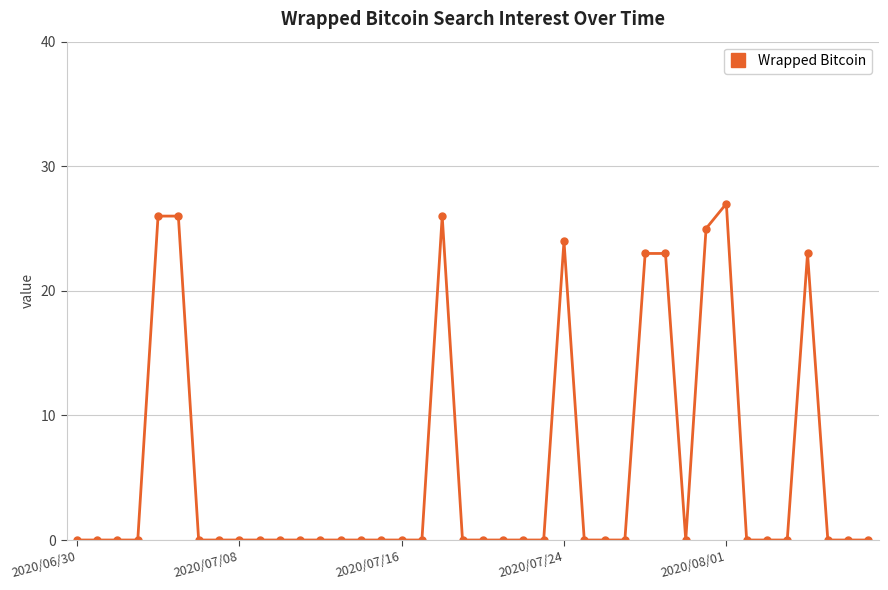

What is the sum of all values?

223